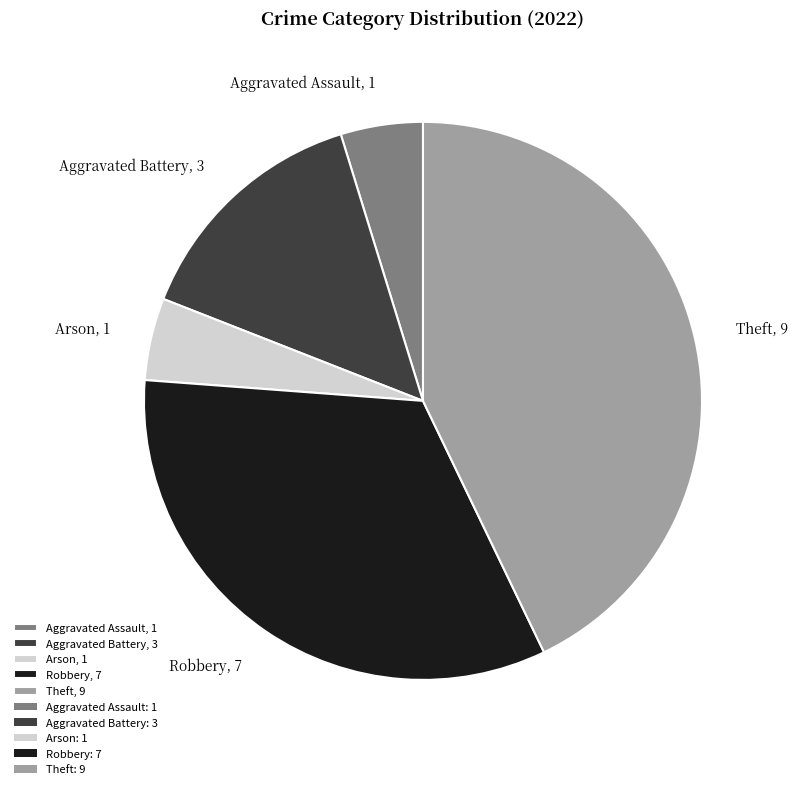

Is there a majority slice in this chart?

No